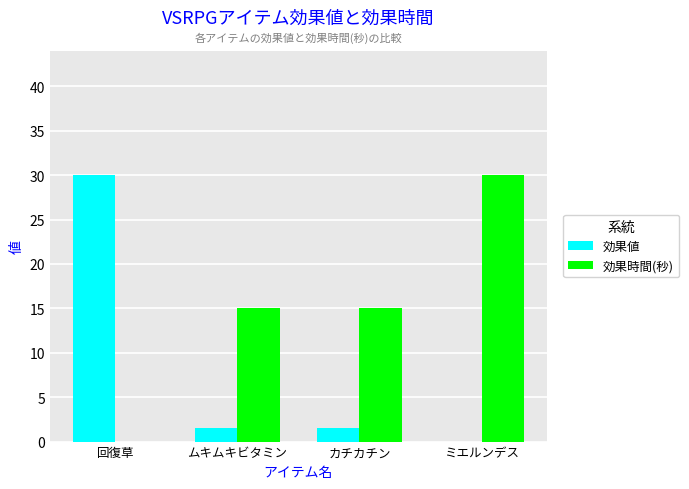

Are the bars grouped side by side (vs. stacked)?

Yes